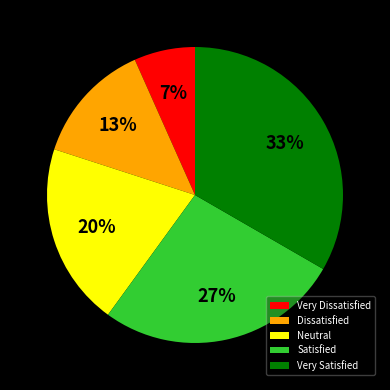

Is the sum of Satisfied and Very Satisfied greater than half?

Yes